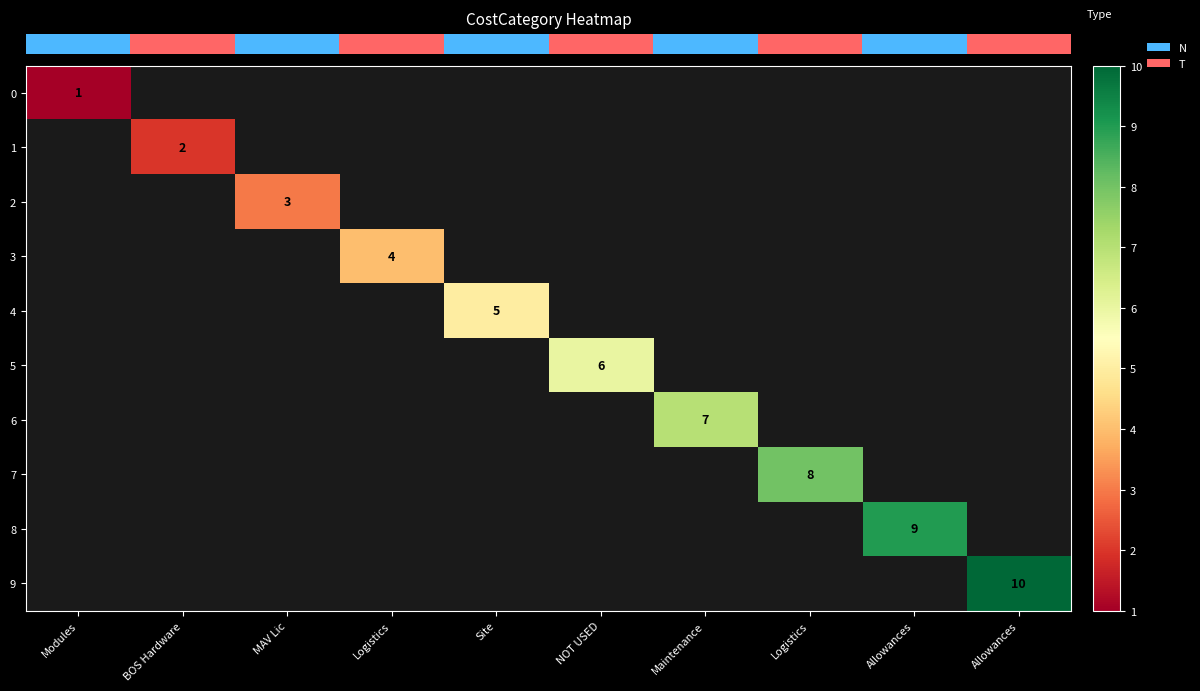

At Logistics, list the series in order from largest to smallest.

row_0, row_1, row_2, row_3, row_4, row_5, row_6, row_7, row_8, row_9